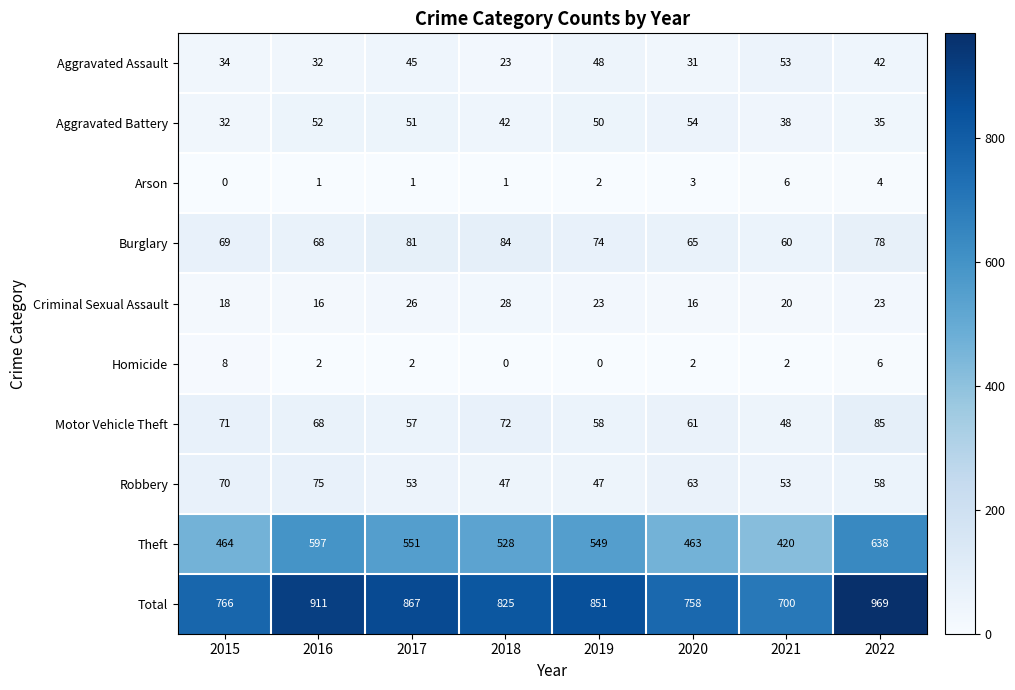

What is the greatest value displayed?

969